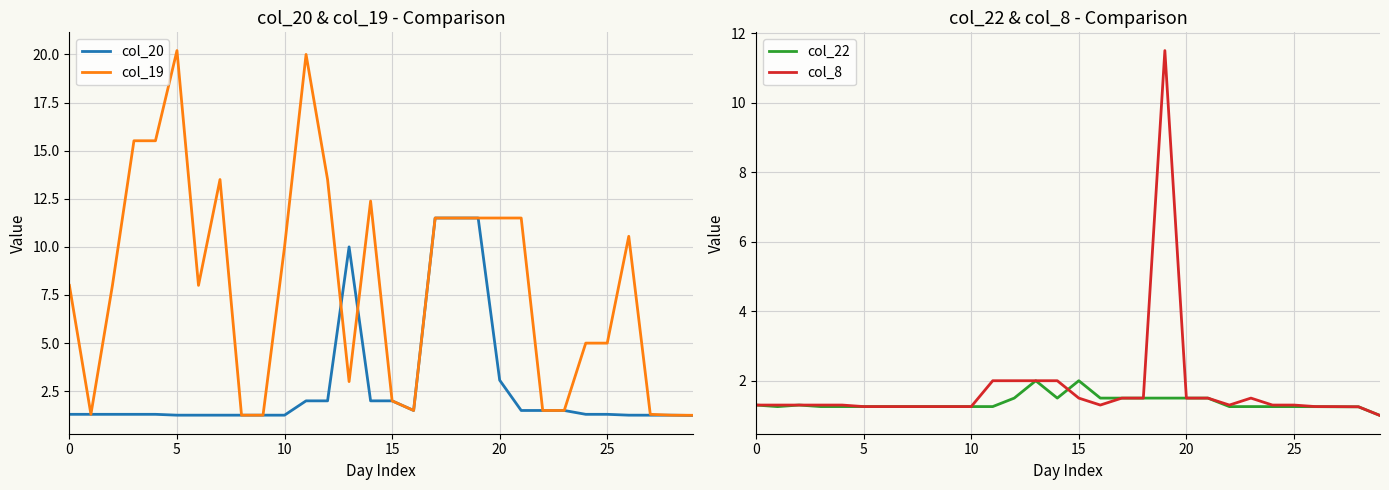

The value of col_8 at 18 is 1.5. True or false?

True